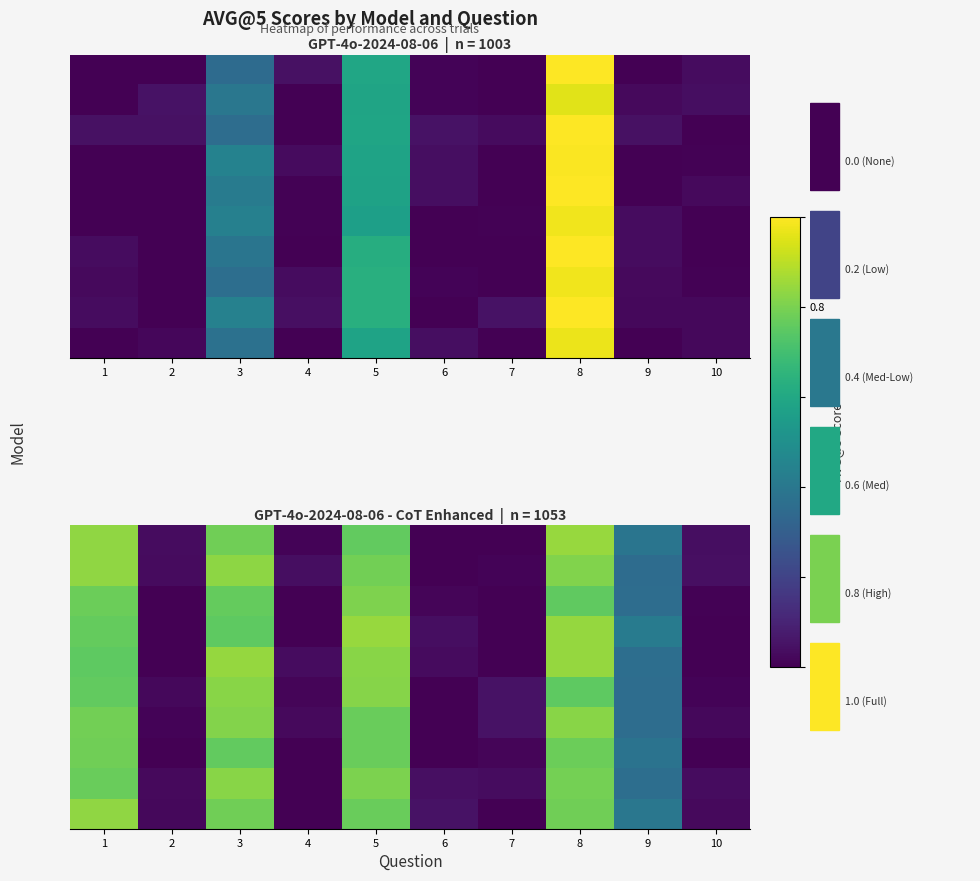

What is the maximum value for row_5?

0.8